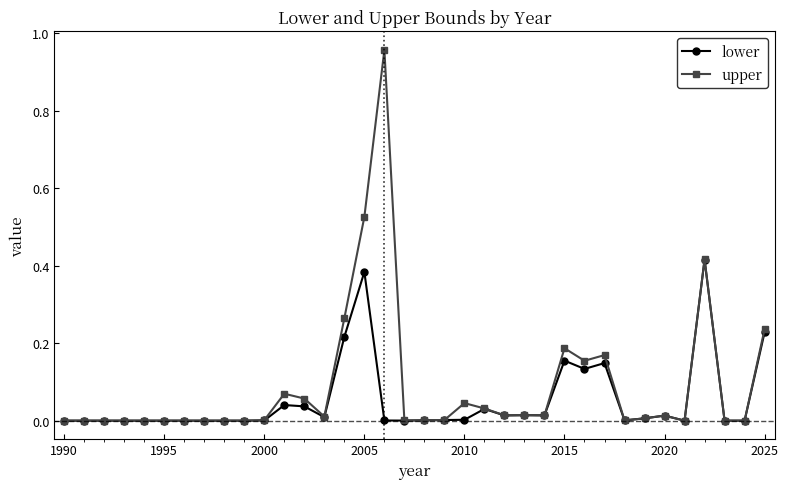

How many lines are shown in the chart?

2